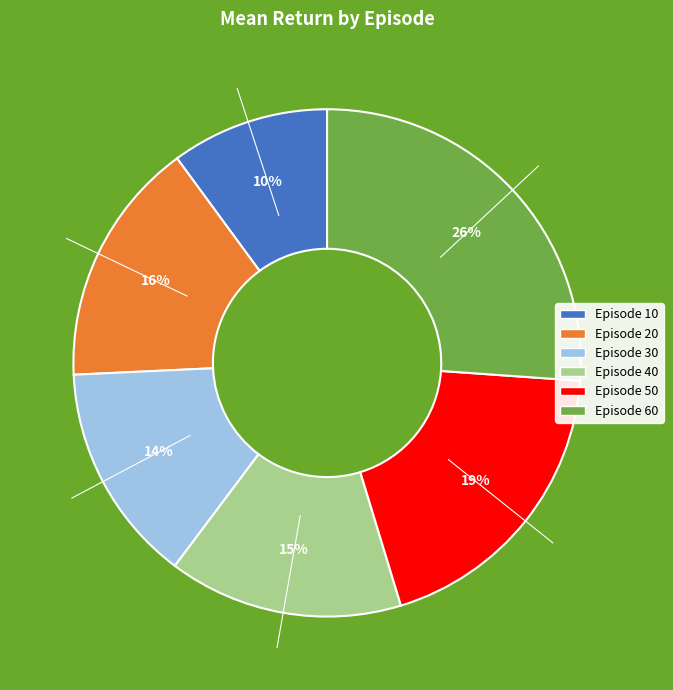

Is there any slice that represents more than half of the pie?

No